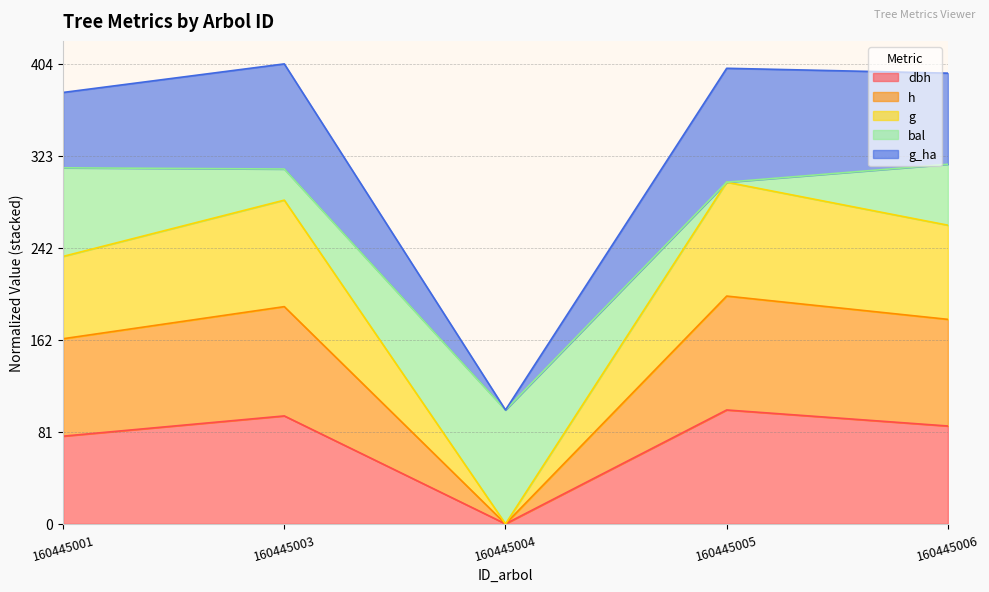

What is the total value across all series at 160445001?

378.8